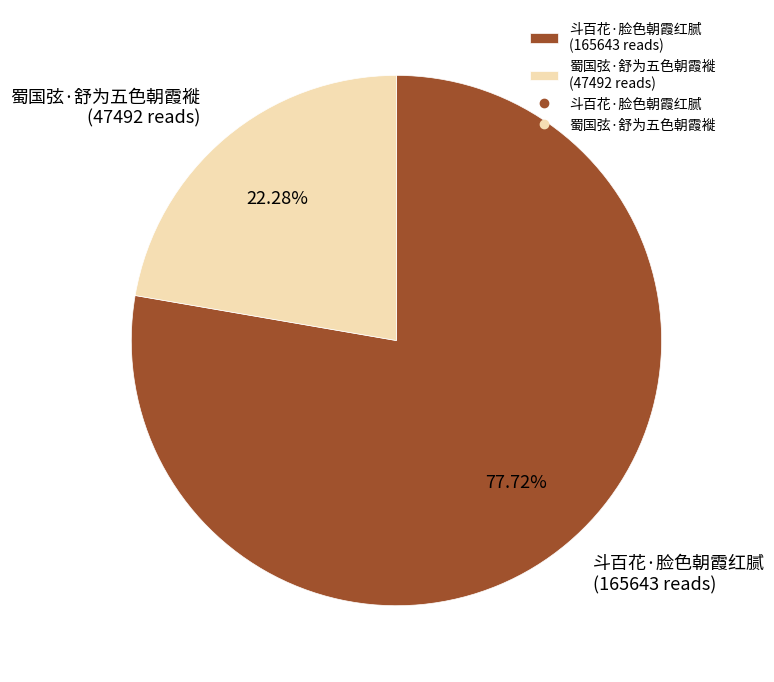

Which has a higher value, 蜀国弦·舒为五色朝霞褷 or 斗百花·脸色朝霞红腻?

斗百花·脸色朝霞红腻